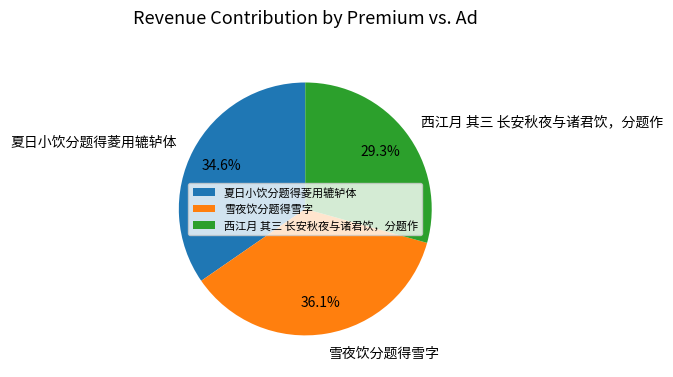

To the nearest percent, what percentage of the pie is 夏日小饮分题得菱用辘轳体?

35%